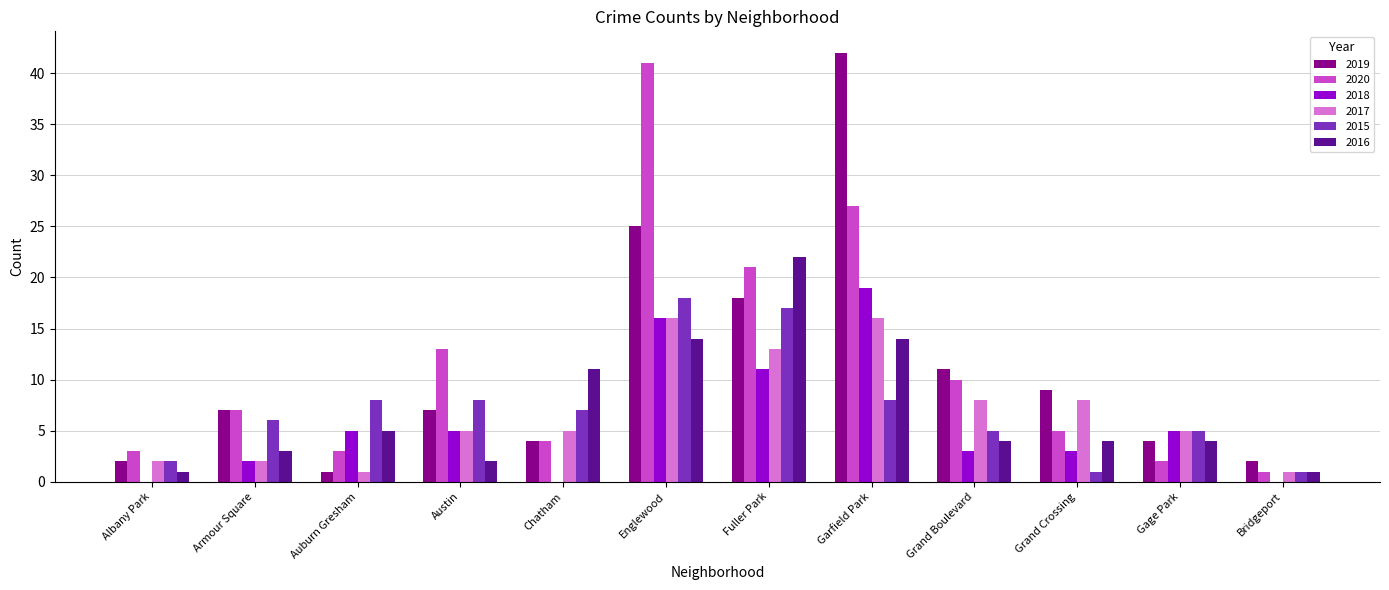

What is the greatest value displayed?

42